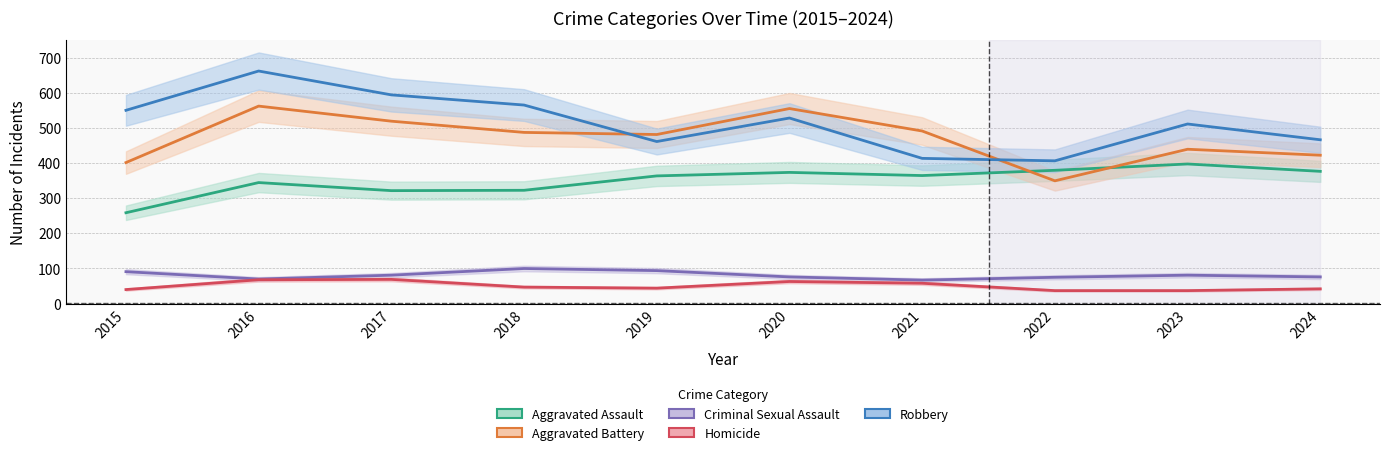

How many lines are shown in the chart?

5